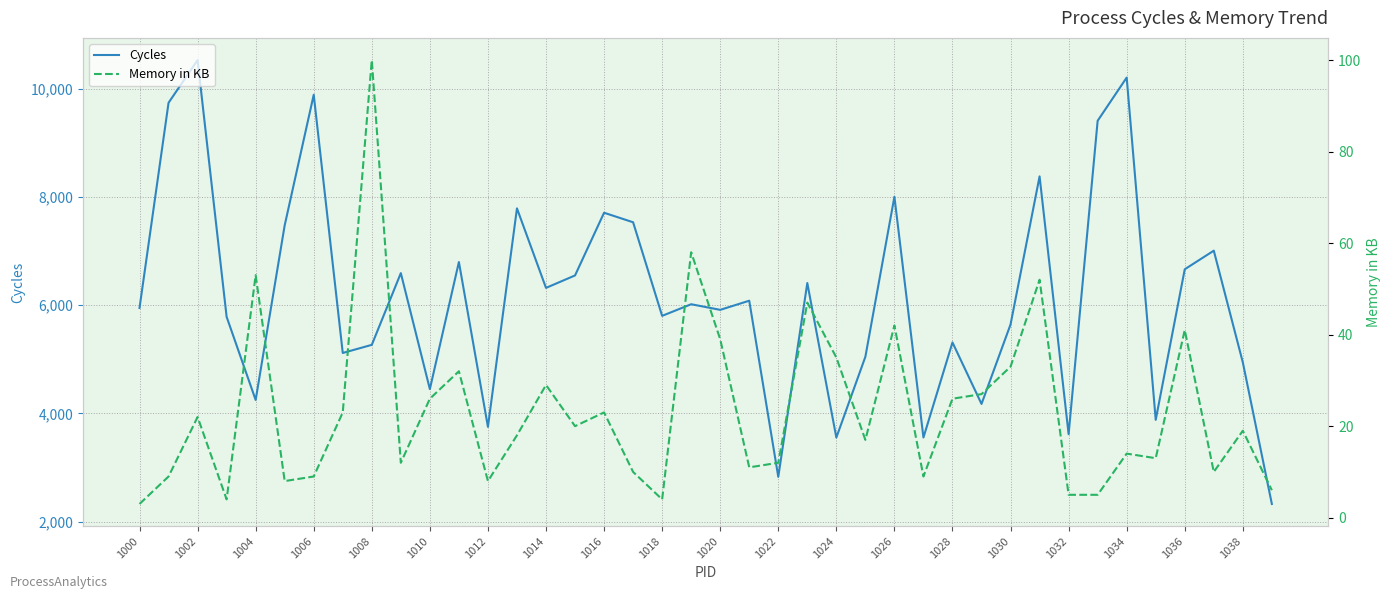

What is the difference between the maximum and minimum values in the Memory in KB series?

97